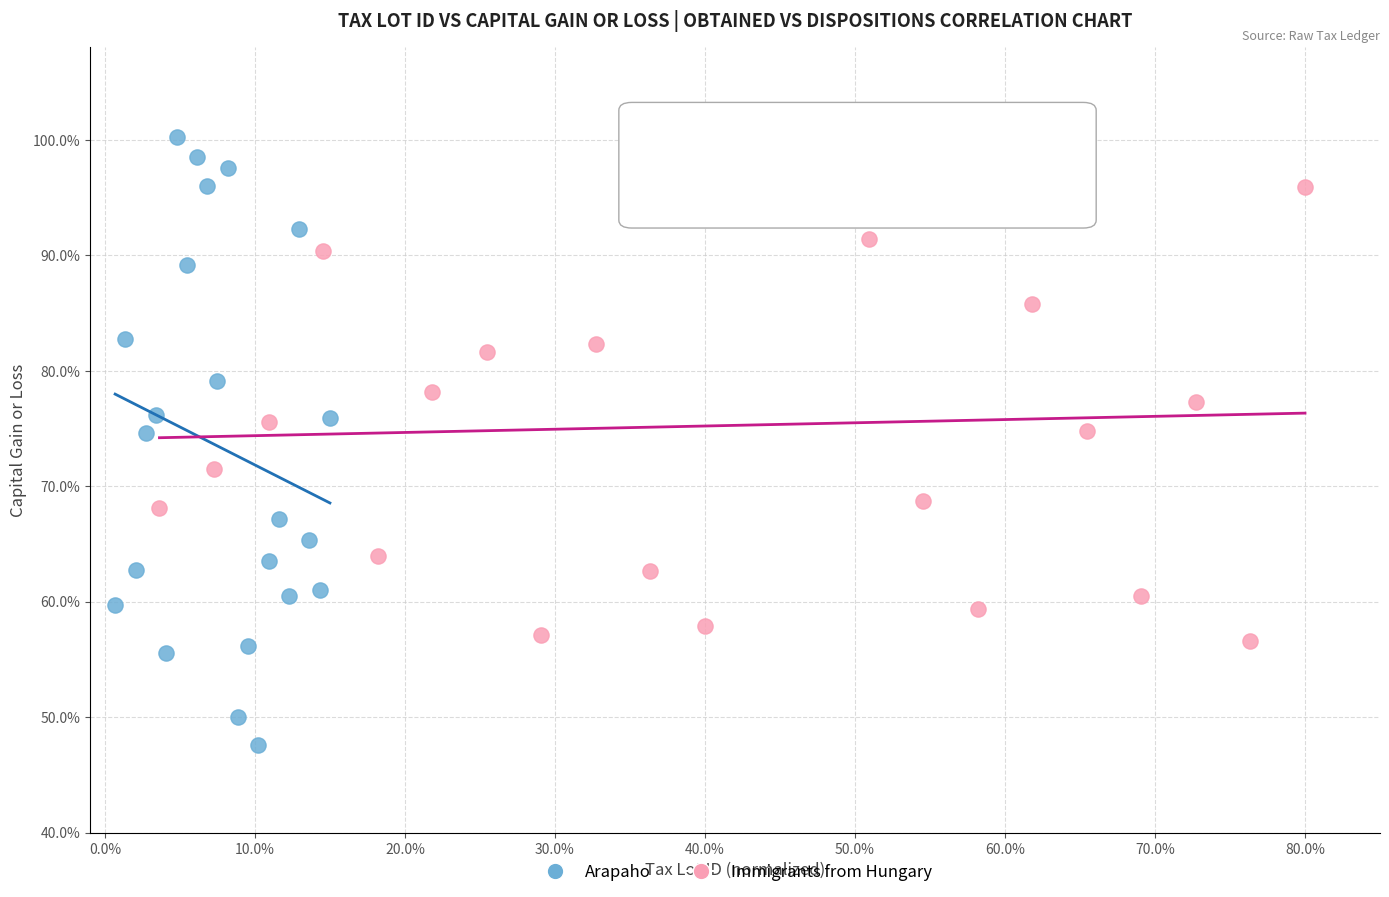

What are all the series names shown in the legend?

Arapaho, Immigrants from Hungary